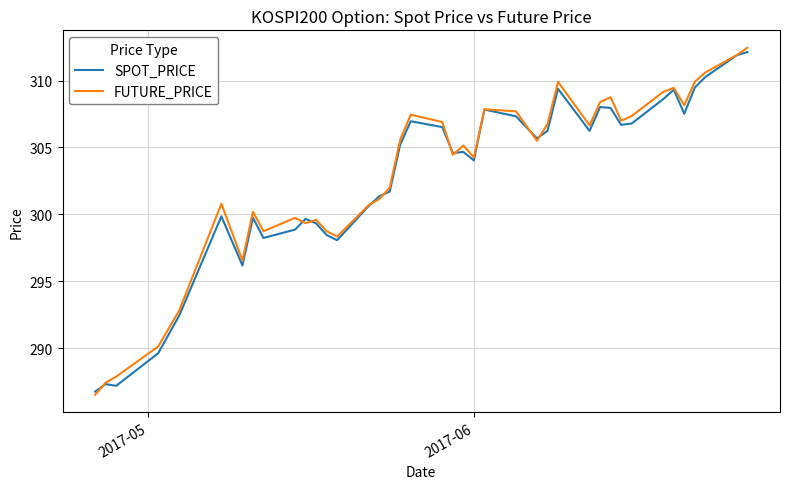

Which series has the largest range (max minus min)?

FUTURE_PRICE